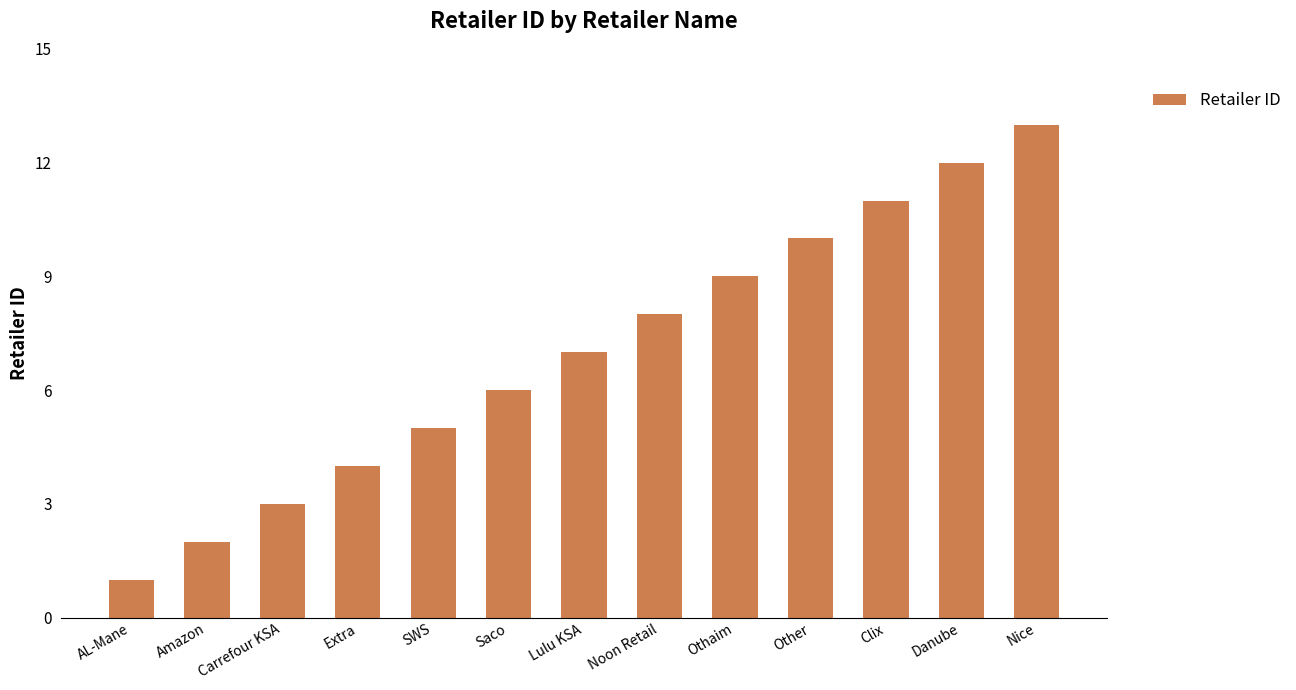

What is the minimum value shown in the chart?

1